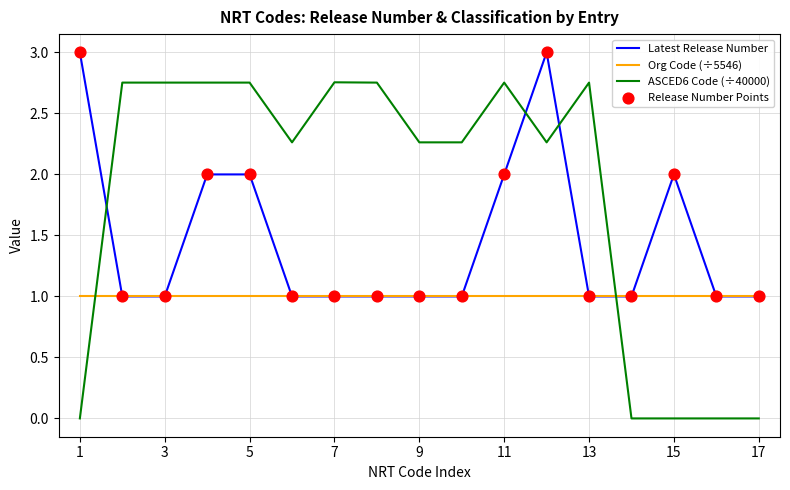

Which series has the largest total across all categories?

ASCED6 Code (÷40000)